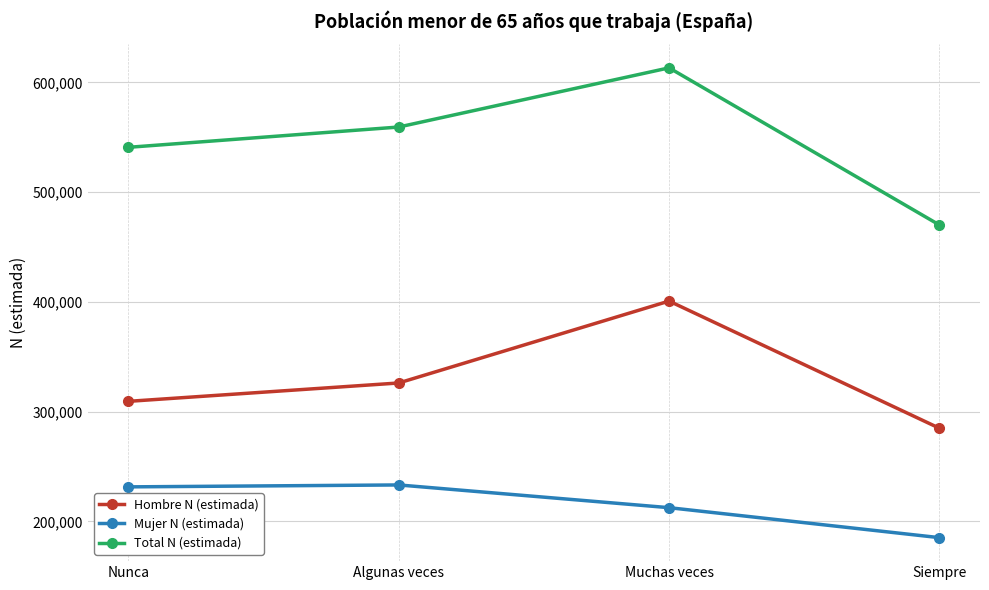

At which category is the sum across all series the highest?

Muchas veces